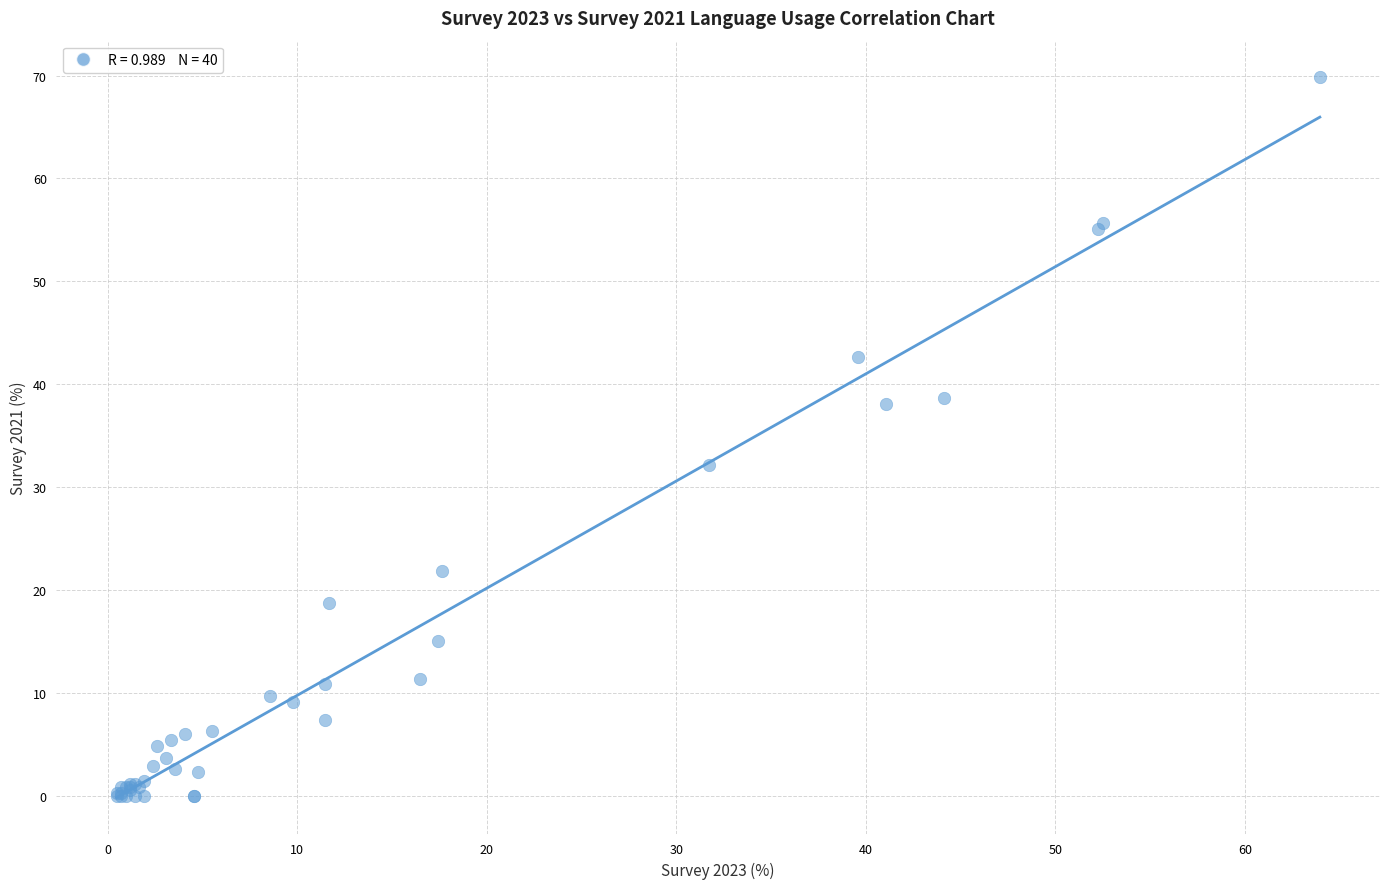

What Y value in the scatter plot is closest to 34?

32.1